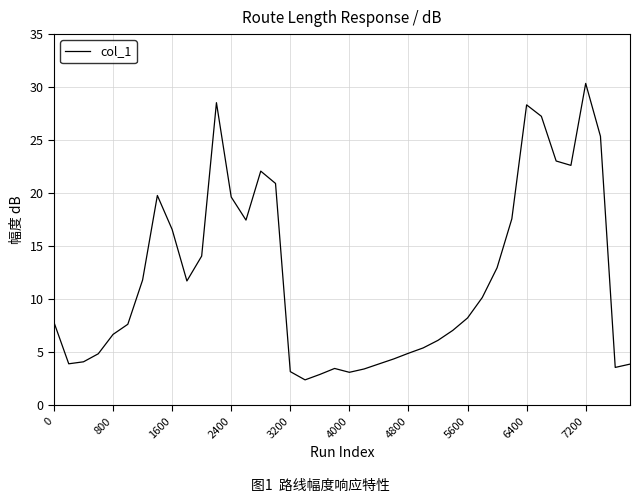

What is the difference between the maximum and minimum values?

27.9